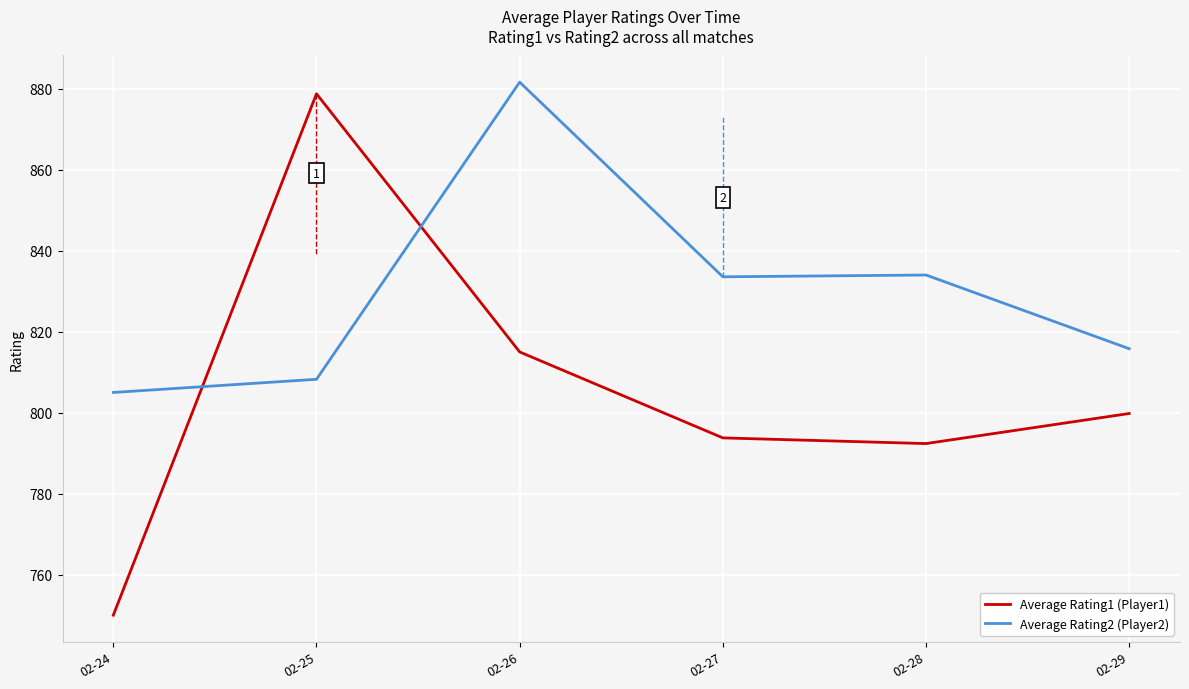

Which series has the largest total across all categories?

Average Rating2 (Player2)